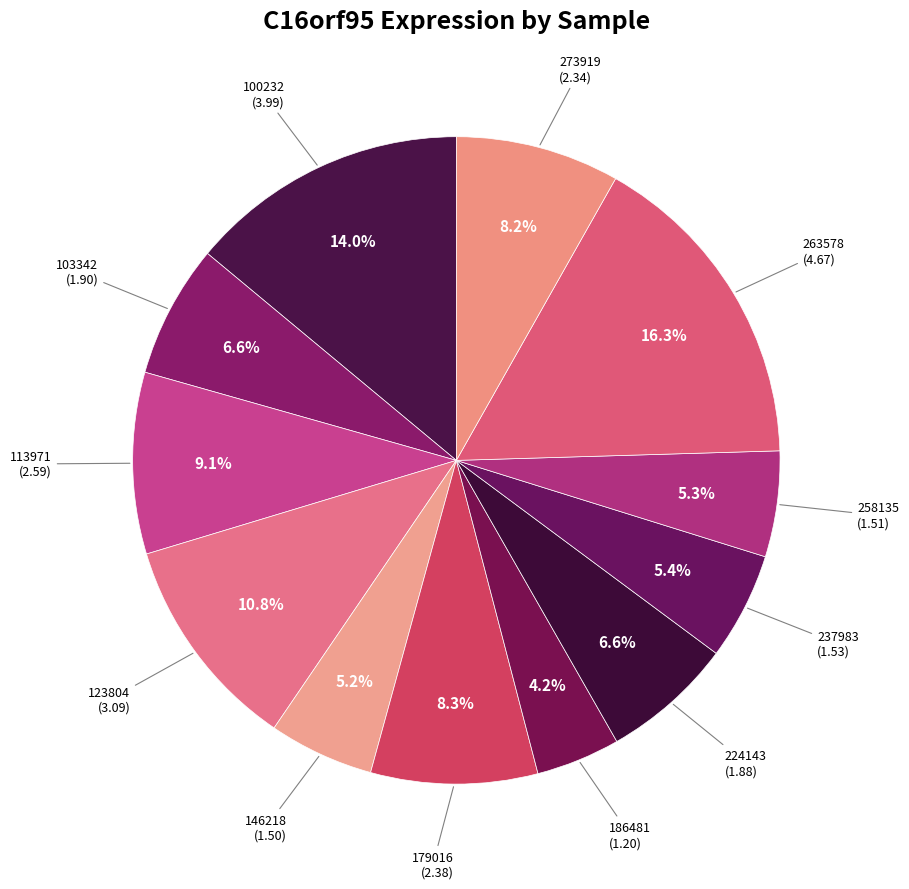

The 237983 slice represents 11% of the pie. True or false?

False